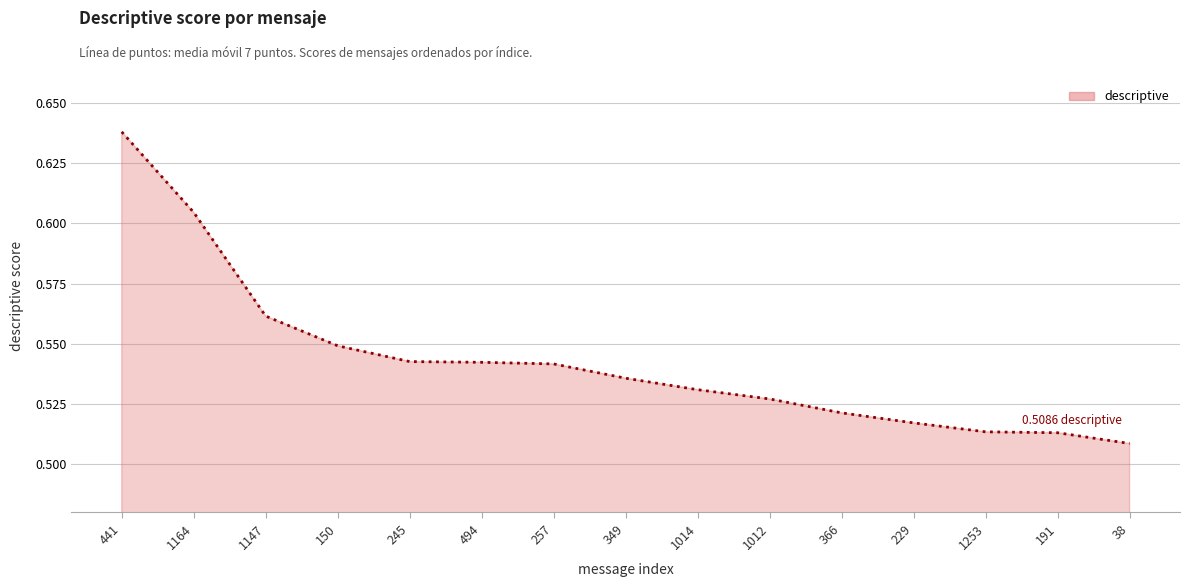

How many values are between 0 and 1?

15